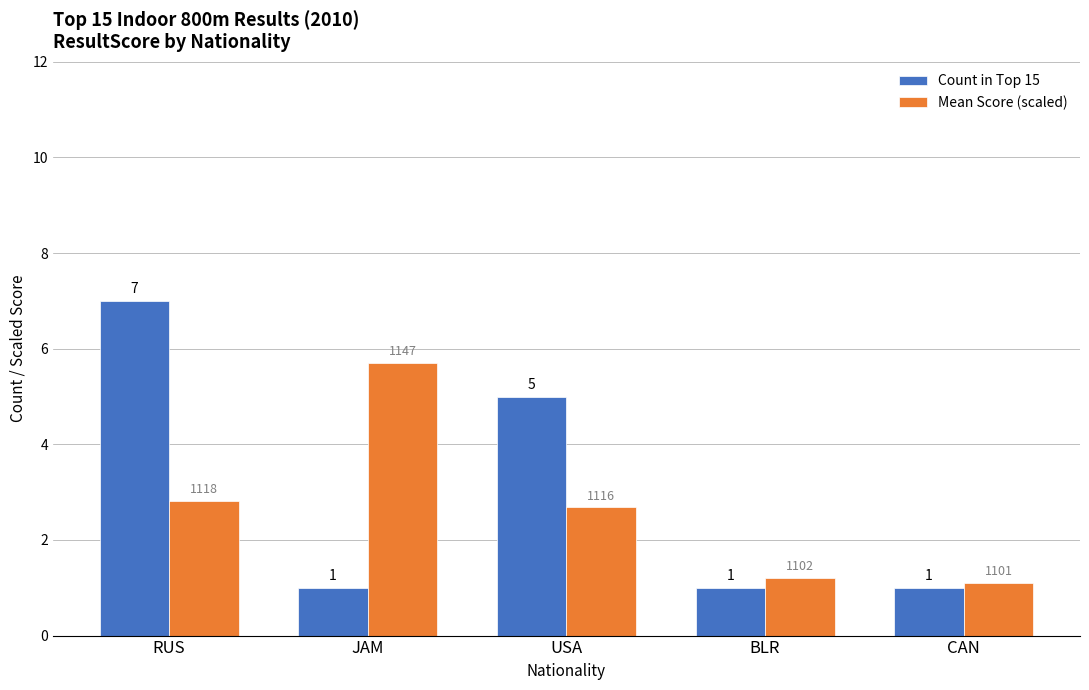

True or false: Mean Score (scaled) has a value of 1.1 at CAN.

True